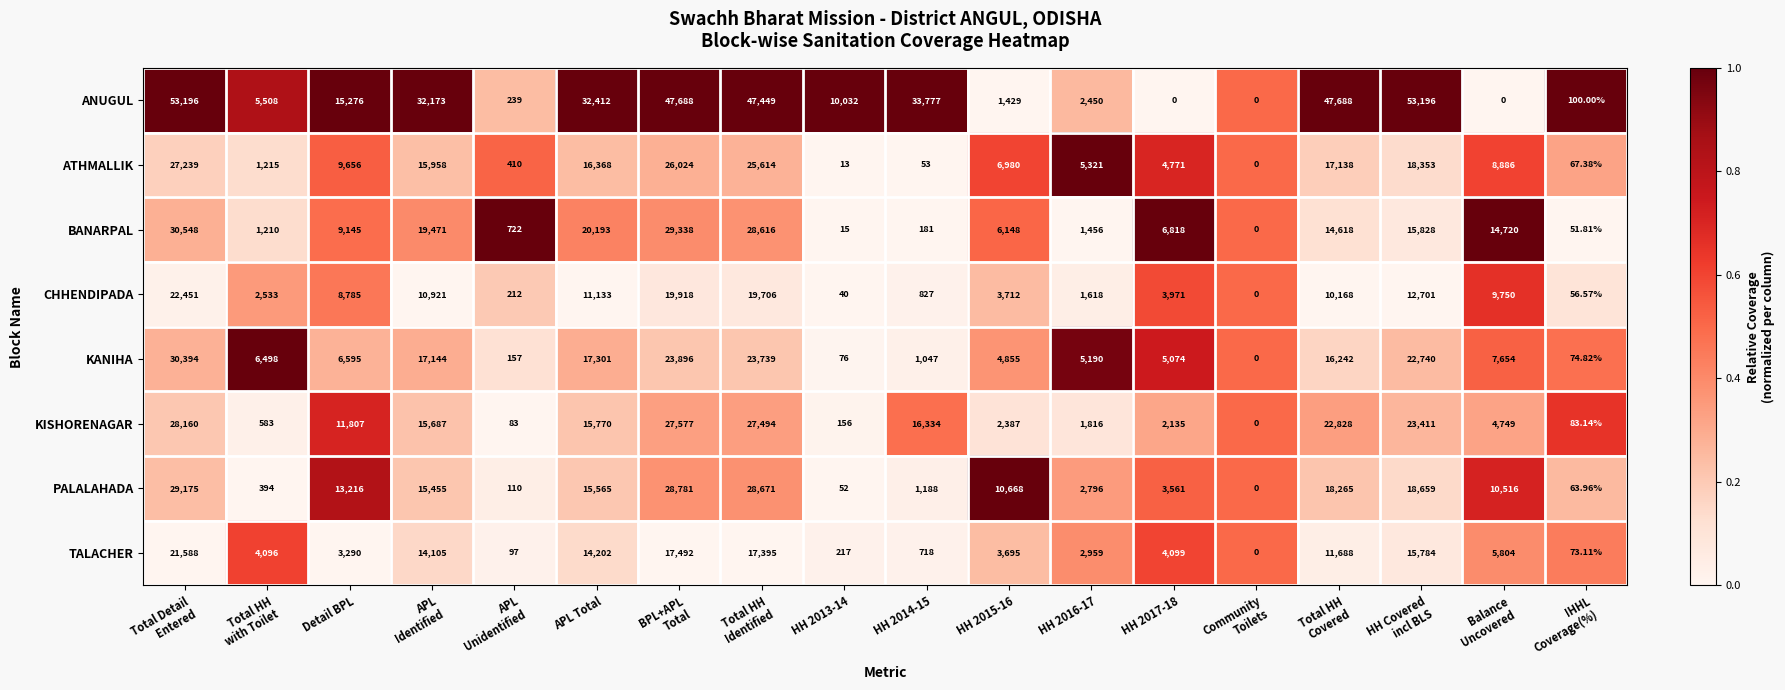

At HH 2015-16, list the series in order from smallest to largest.

ANUGUL, KISHORENAGAR, TALACHER, CHHENDIPADA, KANIHA, BANARPAL, ATHMALLIK, PALALAHADA